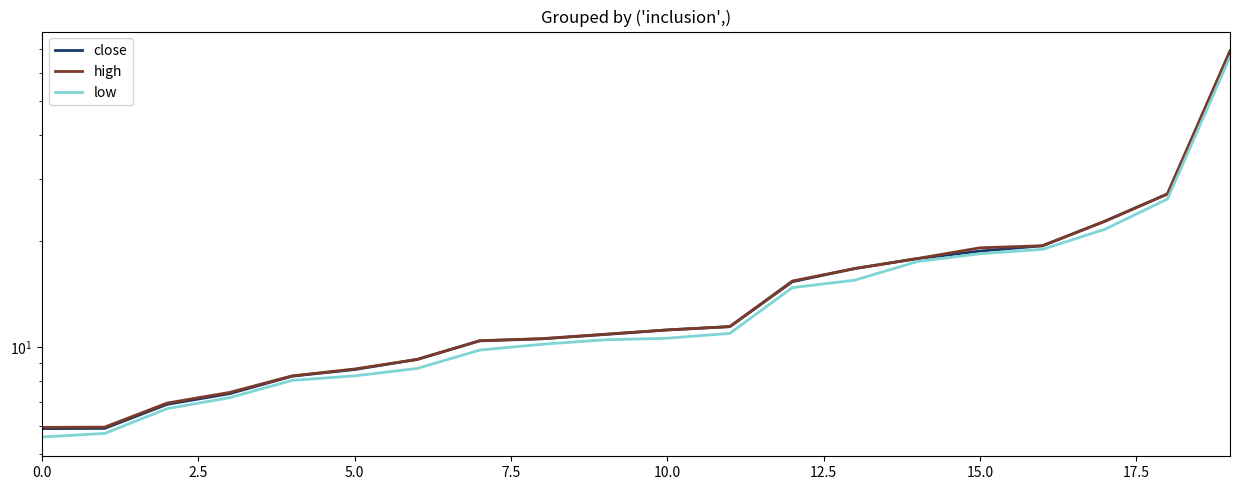

At which category is the sum across all series the highest?

19